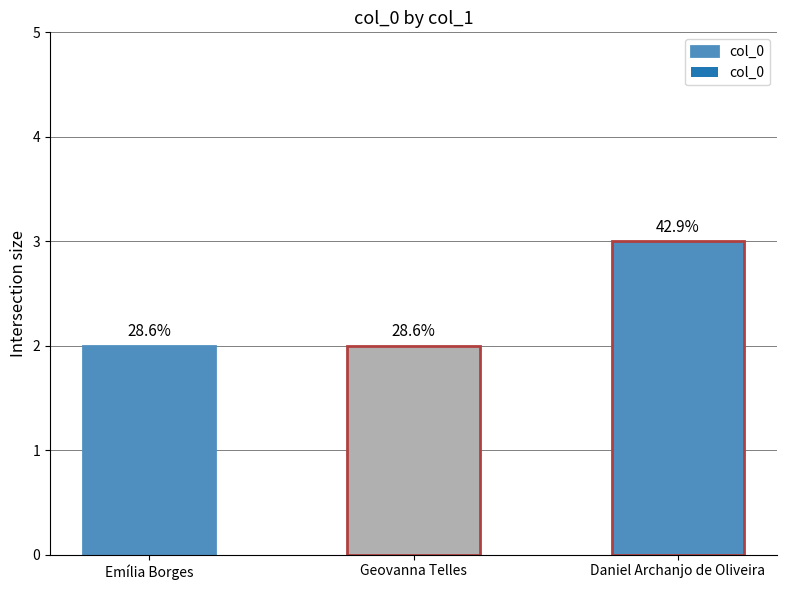

How many distinct data groups are displayed?

1